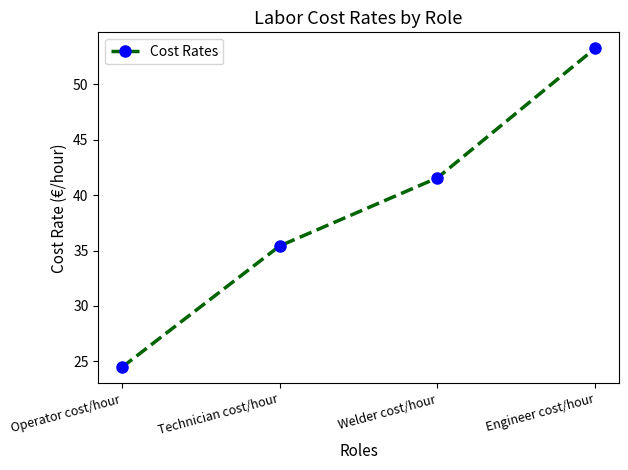

Reading left to right, transcribe all the data shown in this chart.

24.5	35.4	41.6	53.2